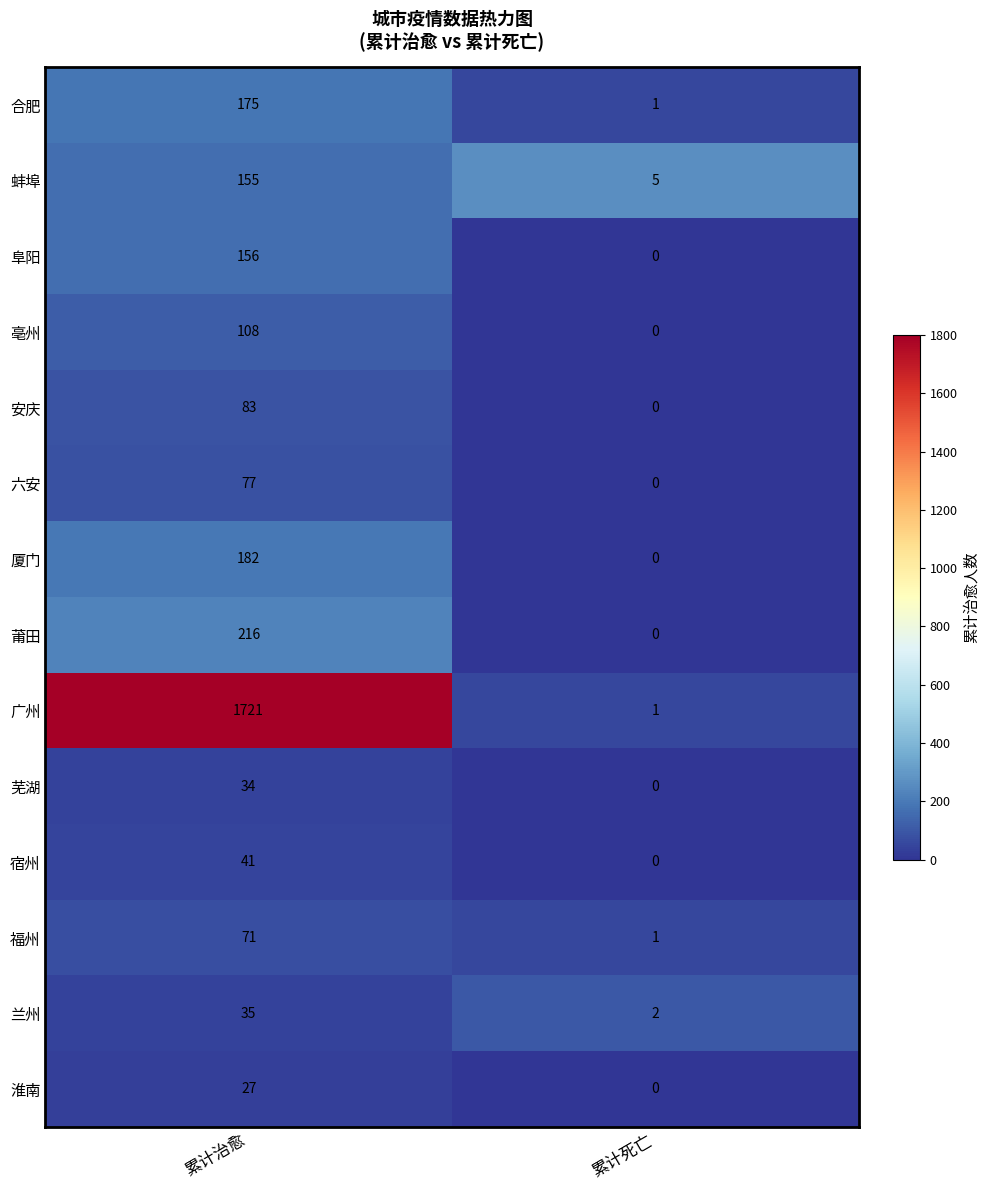

What is the sum of all 亳州 values?

108